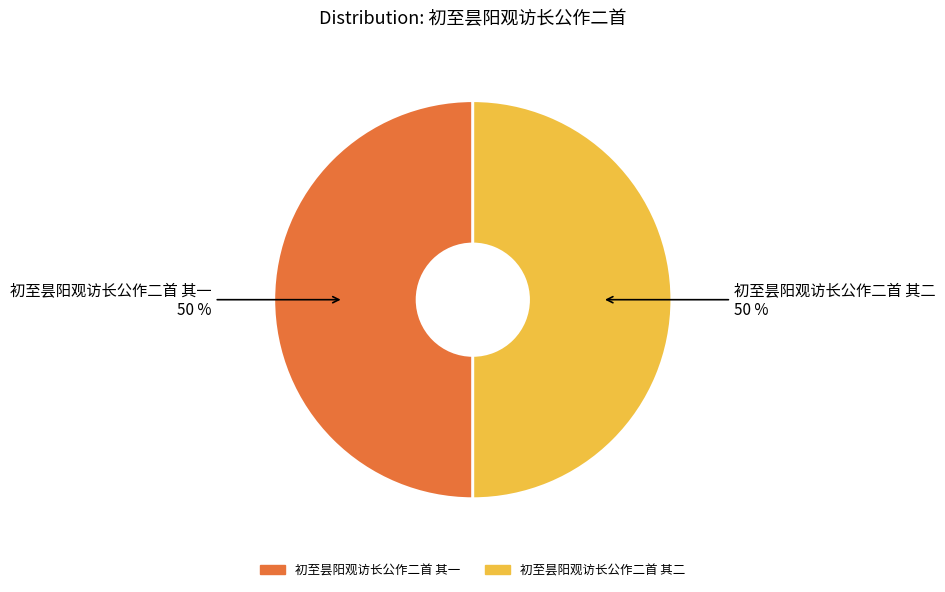

The 初至昙阳观访长公作二首 其二 slice represents 50% of the pie. True or false?

True